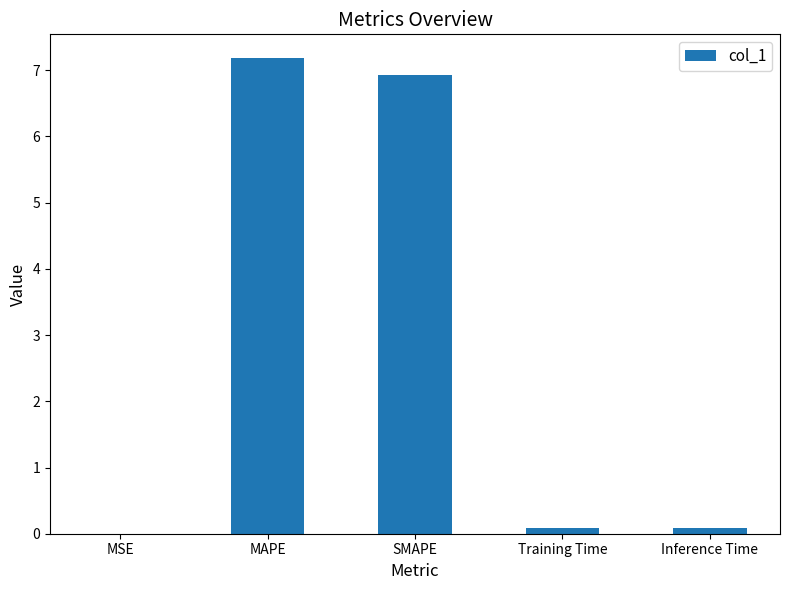

How many distinct data groups are displayed?

1